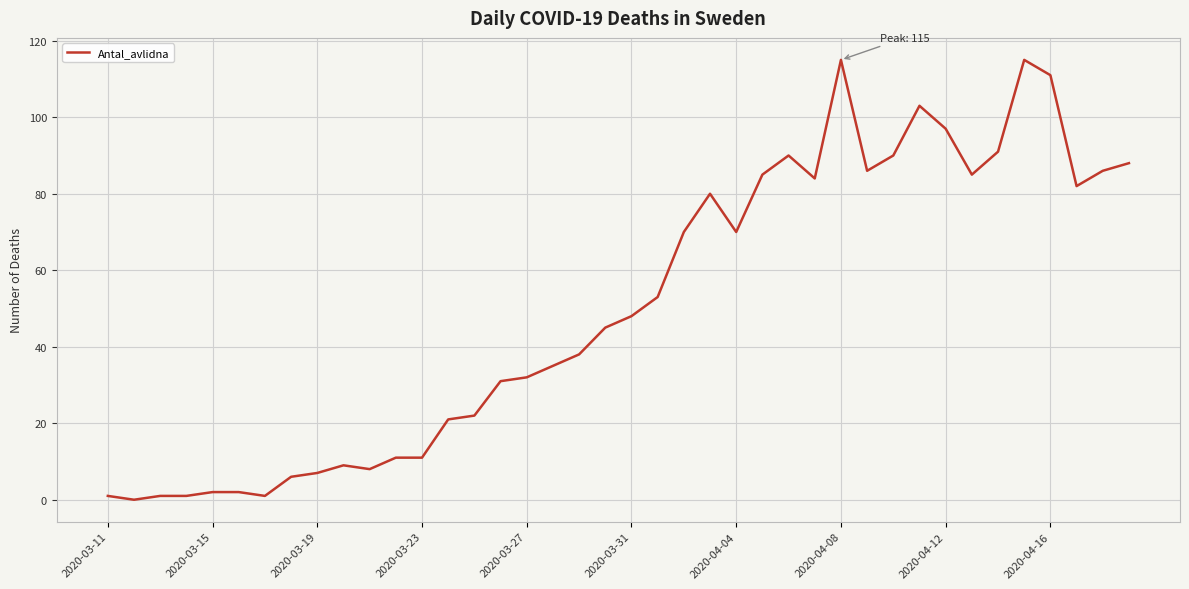

What is the maximum value shown in the chart?

115